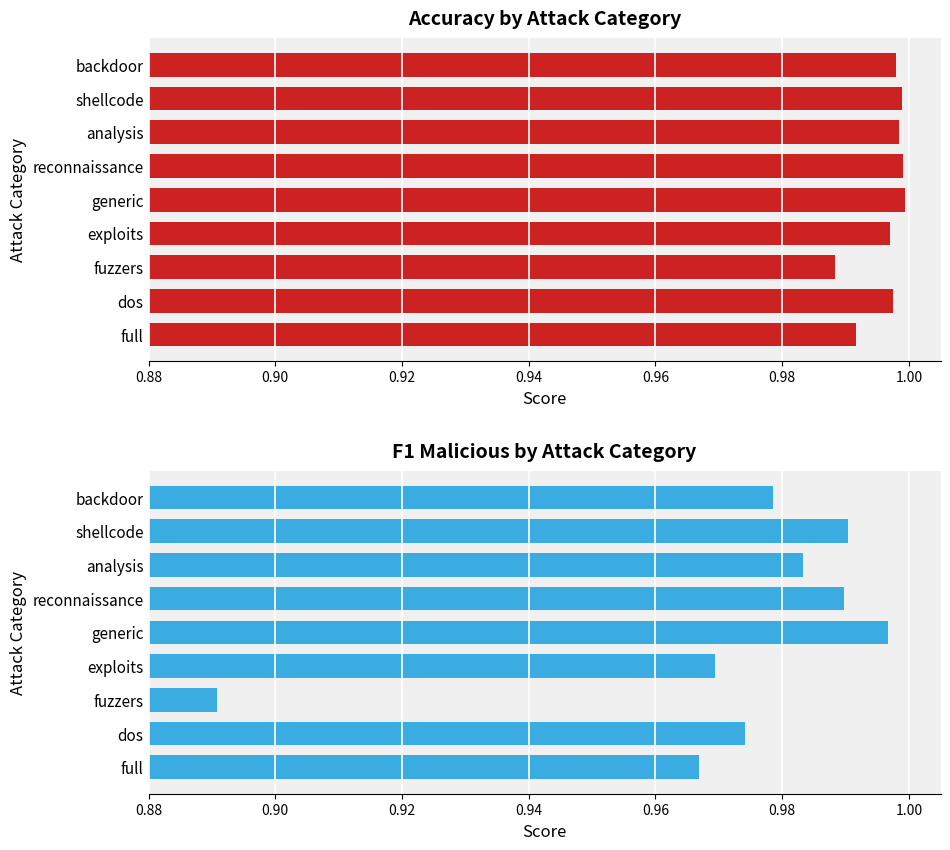

Rank the series by their maximum value, from lowest to highest.

f1_malicious, accuracy